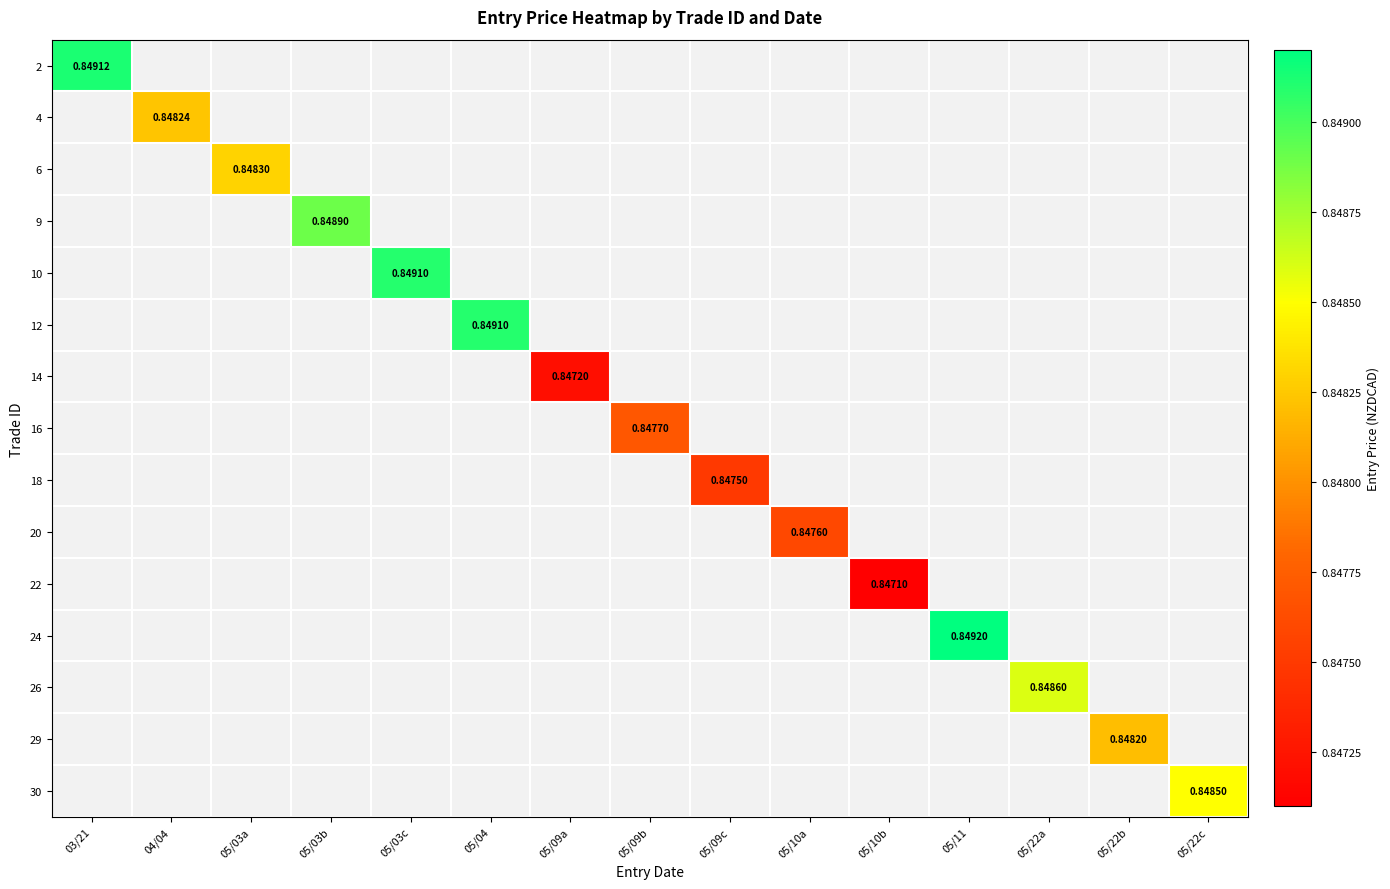

At which label is 6 closest to 0?

03/21